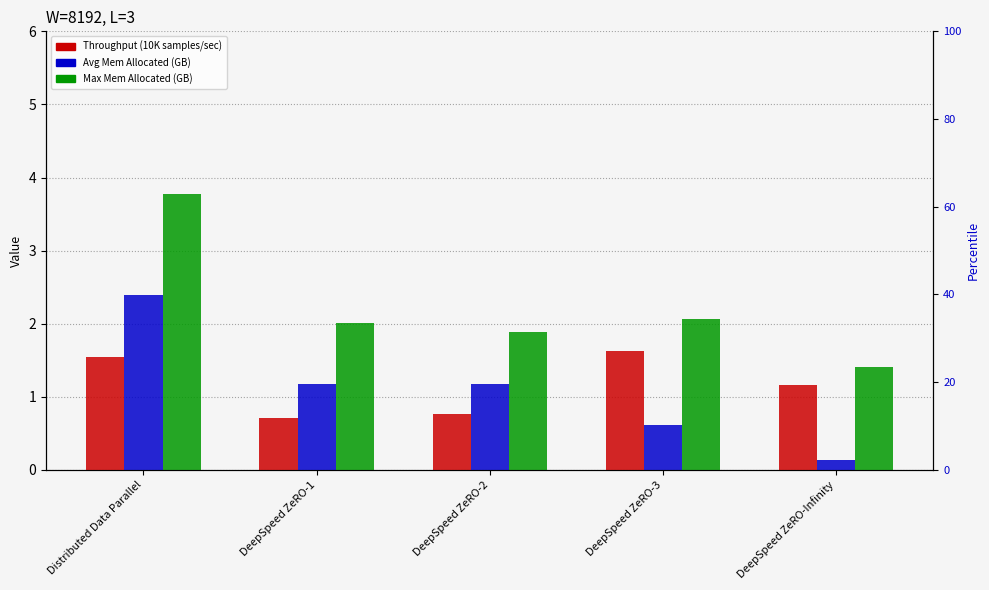

Reading left to right, what are all the values shown in this chart?

Throughput (10K samples/sec): 1.5	0.7	0.8	1.6	1.2
Avg Mem Allocated (GB): 2.4	1.2	1.2	0.6	0.1
Max Mem Allocated (GB): 3.8	2.0	1.9	2.1	1.4